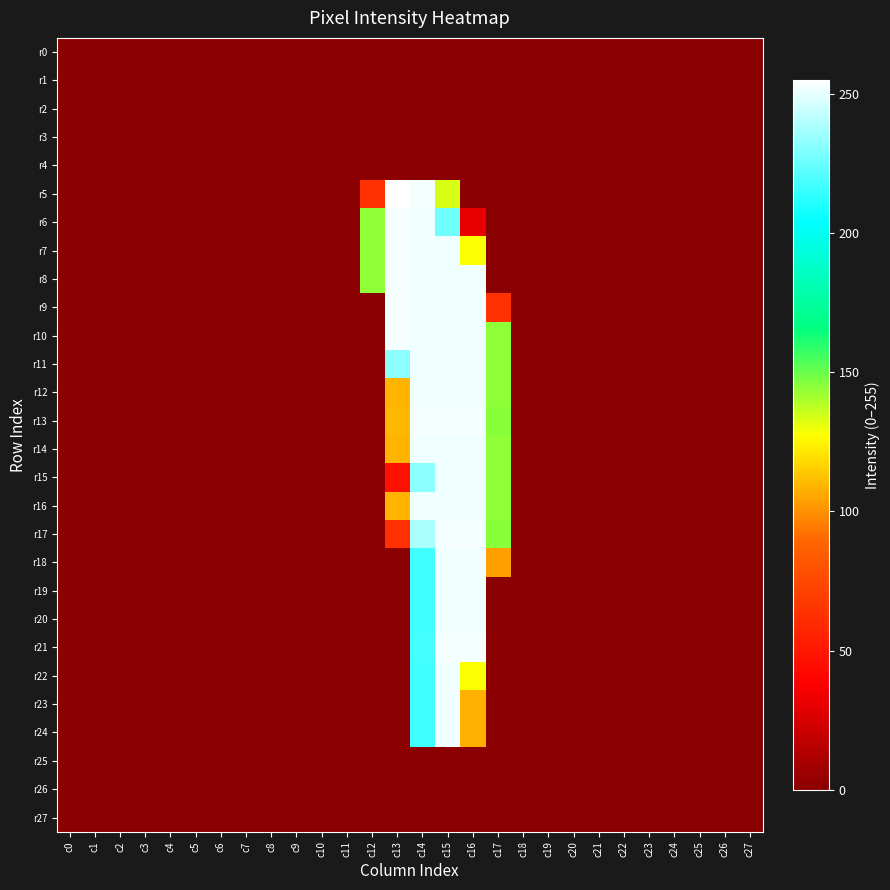

Reading left to right, transcribe all the data shown in this chart.

r0: c0=0	c1=0	c2=0	c3=0	c4=0	c5=0	c6=0	c7=0	c8=0	c9=0	c10=0	c11=0	c12=0	c13=0	c14=0	c15=0	c16=0	c17=0	c18=0	c19=0	c20=0	c21=0	c22=0	c23=0	c24=0	c25=0	c26=0	c27=0
r1: c0=0	c1=0	c2=0	c3=0	c4=0	c5=0	c6=0	c7=0	c8=0	c9=0	c10=0	c11=0	c12=0	c13=0	c14=0	c15=0	c16=0	c17=0	c18=0	c19=0	c20=0	c21=0	c22=0	c23=0	c24=0	c25=0	c26=0	c27=0
r2: c0=0	c1=0	c2=0	c3=0	c4=0	c5=0	c6=0	c7=0	c8=0	c9=0	c10=0	c11=0	c12=0	c13=0	c14=0	c15=0	c16=0	c17=0	c18=0	c19=0	c20=0	c21=0	c22=0	c23=0	c24=0	c25=0	c26=0	c27=0
r3: c0=0	c1=0	c2=0	c3=0	c4=0	c5=0	c6=0	c7=0	c8=0	c9=0	c10=0	c11=0	c12=0	c13=0	c14=0	c15=0	c16=0	c17=0	c18=0	c19=0	c20=0	c21=0	c22=0	c23=0	c24=0	c25=0	c26=0	c27=0
r4: c0=0	c1=0	c2=0	c3=0	c4=0	c5=0	c6=0	c7=0	c8=0	c9=0	c10=0	c11=0	c12=0	c13=0	c14=0	c15=0	c16=0	c17=0	c18=0	c19=0	c20=0	c21=0	c22=0	c23=0	c24=0	c25=0	c26=0	c27=0
r5: c0=0	c1=0	c2=0	c3=0	c4=0	c5=0	c6=0	c7=0	c8=0	c9=0	c10=0	c11=0	c12=63	c13=255	c14=253	c15=133	c16=0	c17=0	c18=0	c19=0	c20=0	c21=0	c22=0	c23=0	c24=0	c25=0	c26=0	c27=0
r6: c0=0	c1=0	c2=0	c3=0	c4=0	c5=0	c6=0	c7=0	c8=0	c9=0	c10=0	c11=0	c12=144	c13=253	c14=252	c15=226	c16=31	c17=0	c18=0	c19=0	c20=0	c21=0	c22=0	c23=0	c24=0	c25=0	c26=0	c27=0
r7: c0=0	c1=0	c2=0	c3=0	c4=0	c5=0	c6=0	c7=0	c8=0	c9=0	c10=0	c11=0	c12=144	c13=253	c14=252	c15=252	c16=128	c17=0	c18=0	c19=0	c20=0	c21=0	c22=0	c23=0	c24=0	c25=0	c26=0	c27=0
r8: c0=0	c1=0	c2=0	c3=0	c4=0	c5=0	c6=0	c7=0	c8=0	c9=0	c10=0	c11=0	c12=144	c13=253	c14=252	c15=252	c16=252	c17=0	c18=0	c19=0	c20=0	c21=0	c22=0	c23=0	c24=0	c25=0	c26=0	c27=0
r9: c0=0	c1=0	c2=0	c3=0	c4=0	c5=0	c6=0	c7=0	c8=0	c9=0	c10=0	c11=0	c12=0	c13=253	c14=252	c15=252	c16=252	c17=63	c18=0	c19=0	c20=0	c21=0	c22=0	c23=0	c24=0	c25=0	c26=0	c27=0
r10: c0=0	c1=0	c2=0	c3=0	c4=0	c5=0	c6=0	c7=0	c8=0	c9=0	c10=0	c11=0	c12=0	c13=253	c14=252	c15=252	c16=252	c17=144	c18=0	c19=0	c20=0	c21=0	c22=0	c23=0	c24=0	c25=0	c26=0	c27=0
r11: c0=0	c1=0	c2=0	c3=0	c4=0	c5=0	c6=0	c7=0	c8=0	c9=0	c10=0	c11=0	c12=0	c13=232	c14=252	c15=252	c16=252	c17=144	c18=0	c19=0	c20=0	c21=0	c22=0	c23=0	c24=0	c25=0	c26=0	c27=0
r12: c0=0	c1=0	c2=0	c3=0	c4=0	c5=0	c6=0	c7=0	c8=0	c9=0	c10=0	c11=0	c12=0	c13=109	c14=252	c15=252	c16=252	c17=144	c18=0	c19=0	c20=0	c21=0	c22=0	c23=0	c24=0	c25=0	c26=0	c27=0
r13: c0=0	c1=0	c2=0	c3=0	c4=0	c5=0	c6=0	c7=0	c8=0	c9=0	c10=0	c11=0	c12=0	c13=110	c14=253	c15=253	c16=253	c17=145	c18=0	c19=0	c20=0	c21=0	c22=0	c23=0	c24=0	c25=0	c26=0	c27=0
r14: c0=0	c1=0	c2=0	c3=0	c4=0	c5=0	c6=0	c7=0	c8=0	c9=0	c10=0	c11=0	c12=0	c13=109	c14=252	c15=252	c16=252	c17=144	c18=0	c19=0	c20=0	c21=0	c22=0	c23=0	c24=0	c25=0	c26=0	c27=0
r15: c0=0	c1=0	c2=0	c3=0	c4=0	c5=0	c6=0	c7=0	c8=0	c9=0	c10=0	c11=0	c12=0	c13=47	c14=232	c15=252	c16=252	c17=144	c18=0	c19=0	c20=0	c21=0	c22=0	c23=0	c24=0	c25=0	c26=0	c27=0
r16: c0=0	c1=0	c2=0	c3=0	c4=0	c5=0	c6=0	c7=0	c8=0	c9=0	c10=0	c11=0	c12=0	c13=109	c14=252	c15=252	c16=252	c17=144	c18=0	c19=0	c20=0	c21=0	c22=0	c23=0	c24=0	c25=0	c26=0	c27=0
r17: c0=0	c1=0	c2=0	c3=0	c4=0	c5=0	c6=0	c7=0	c8=0	c9=0	c10=0	c11=0	c12=0	c13=63	c14=238	c15=253	c16=253	c17=145	c18=0	c19=0	c20=0	c21=0	c22=0	c23=0	c24=0	c25=0	c26=0	c27=0
r18: c0=0	c1=0	c2=0	c3=0	c4=0	c5=0	c6=0	c7=0	c8=0	c9=0	c10=0	c11=0	c12=0	c13=0	c14=217	c15=252	c16=252	c17=104	c18=0	c19=0	c20=0	c21=0	c22=0	c23=0	c24=0	c25=0	c26=0	c27=0
r19: c0=0	c1=0	c2=0	c3=0	c4=0	c5=0	c6=0	c7=0	c8=0	c9=0	c10=0	c11=0	c12=0	c13=0	c14=217	c15=252	c16=252	c17=0	c18=0	c19=0	c20=0	c21=0	c22=0	c23=0	c24=0	c25=0	c26=0	c27=0
r20: c0=0	c1=0	c2=0	c3=0	c4=0	c5=0	c6=0	c7=0	c8=0	c9=0	c10=0	c11=0	c12=0	c13=0	c14=217	c15=252	c16=252	c17=0	c18=0	c19=0	c20=0	c21=0	c22=0	c23=0	c24=0	c25=0	c26=0	c27=0
r21: c0=0	c1=0	c2=0	c3=0	c4=0	c5=0	c6=0	c7=0	c8=0	c9=0	c10=0	c11=0	c12=0	c13=0	c14=218	c15=253	c16=253	c17=0	c18=0	c19=0	c20=0	c21=0	c22=0	c23=0	c24=0	c25=0	c26=0	c27=0
r22: c0=0	c1=0	c2=0	c3=0	c4=0	c5=0	c6=0	c7=0	c8=0	c9=0	c10=0	c11=0	c12=0	c13=0	c14=217	c15=252	c16=128	c17=0	c18=0	c19=0	c20=0	c21=0	c22=0	c23=0	c24=0	c25=0	c26=0	c27=0
r23: c0=0	c1=0	c2=0	c3=0	c4=0	c5=0	c6=0	c7=0	c8=0	c9=0	c10=0	c11=0	c12=0	c13=0	c14=217	c15=252	c16=108	c17=0	c18=0	c19=0	c20=0	c21=0	c22=0	c23=0	c24=0	c25=0	c26=0	c27=0
r24: c0=0	c1=0	c2=0	c3=0	c4=0	c5=0	c6=0	c7=0	c8=0	c9=0	c10=0	c11=0	c12=0	c13=0	c14=217	c15=252	c16=108	c17=0	c18=0	c19=0	c20=0	c21=0	c22=0	c23=0	c24=0	c25=0	c26=0	c27=0
r25: c0=0	c1=0	c2=0	c3=0	c4=0	c5=0	c6=0	c7=0	c8=0	c9=0	c10=0	c11=0	c12=0	c13=0	c14=0	c15=0	c16=0	c17=0	c18=0	c19=0	c20=0	c21=0	c22=0	c23=0	c24=0	c25=0	c26=0	c27=0
r26: c0=0	c1=0	c2=0	c3=0	c4=0	c5=0	c6=0	c7=0	c8=0	c9=0	c10=0	c11=0	c12=0	c13=0	c14=0	c15=0	c16=0	c17=0	c18=0	c19=0	c20=0	c21=0	c22=0	c23=0	c24=0	c25=0	c26=0	c27=0
r27: c0=0	c1=0	c2=0	c3=0	c4=0	c5=0	c6=0	c7=0	c8=0	c9=0	c10=0	c11=0	c12=0	c13=0	c14=0	c15=0	c16=0	c17=0	c18=0	c19=0	c20=0	c21=0	c22=0	c23=0	c24=0	c25=0	c26=0	c27=0